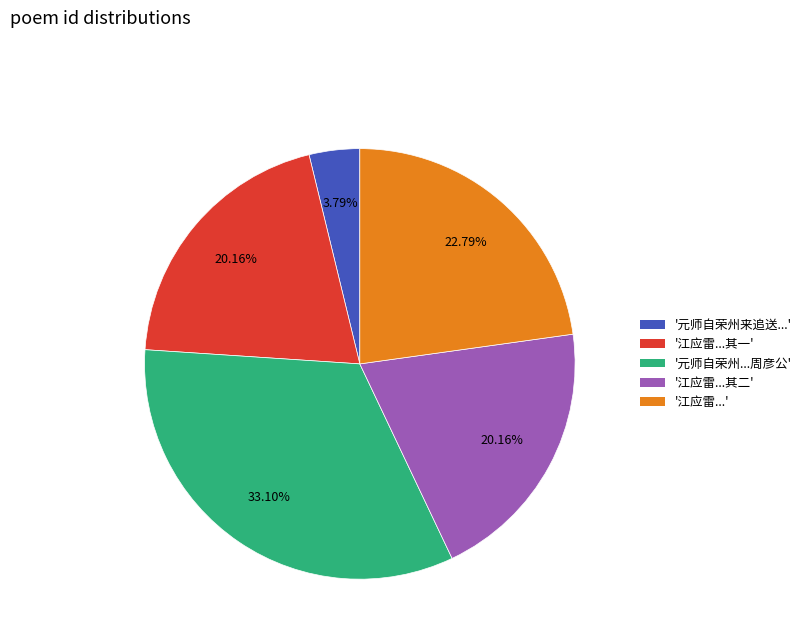

Count the number of slices in the pie.

5